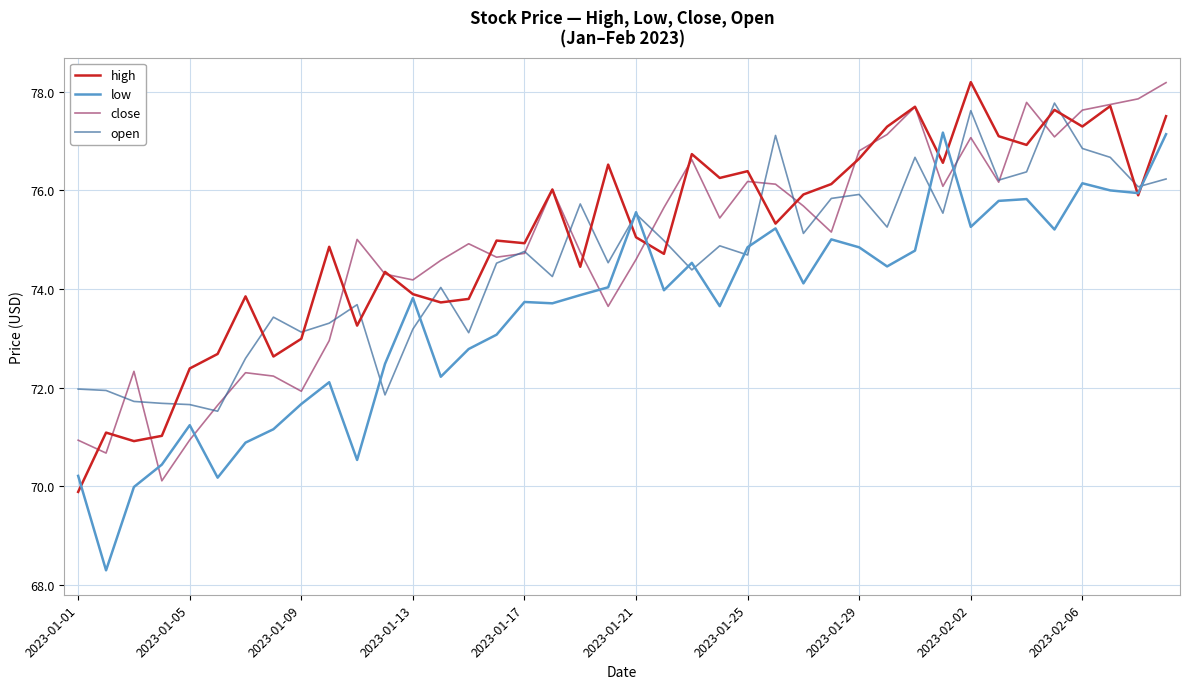

Which series has the widest spread of values?

low